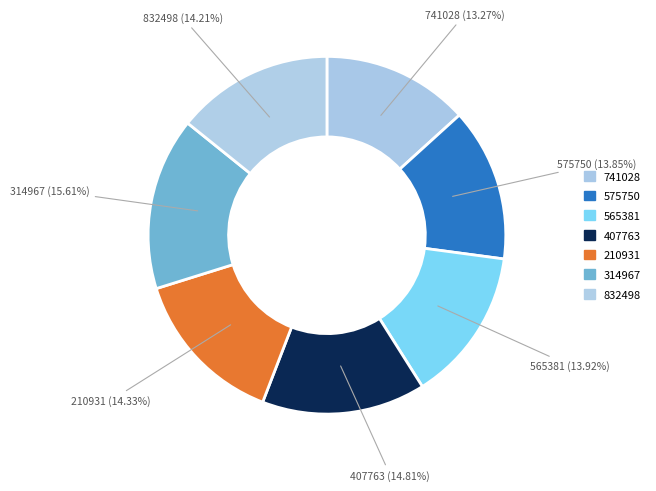

Which slice is the largest?

314967